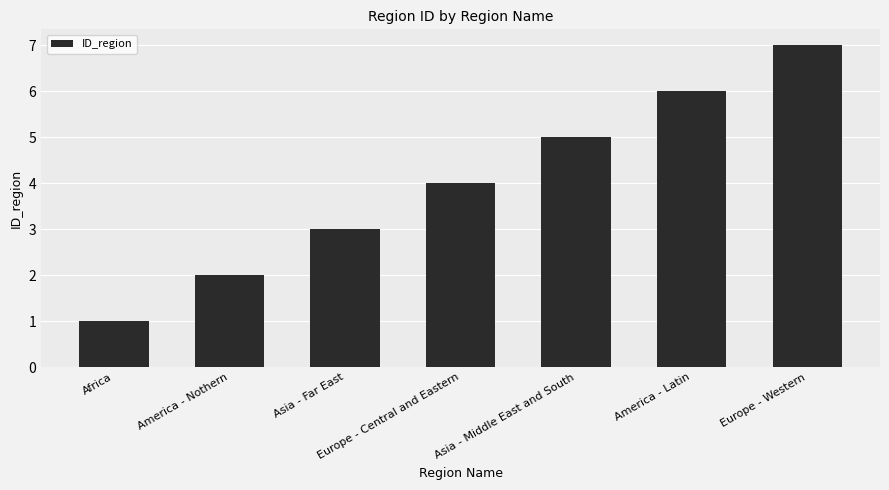

List the labels in order of value, smallest first.

Africa, America - Nothern, Asia - Far East, Europe - Central and Eastern, Asia - Middle East and South, America - Latin, Europe - Western